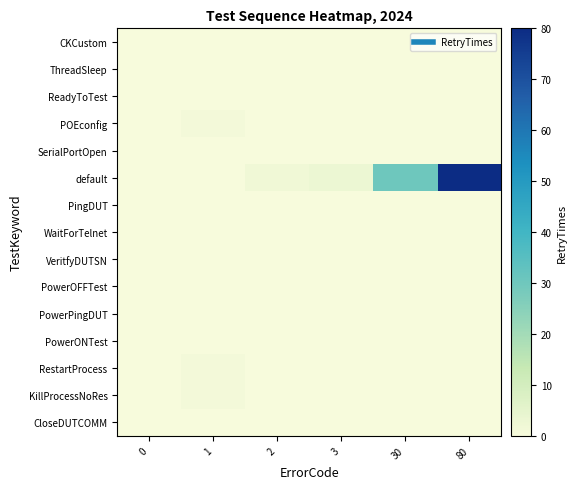

Between 3 and 2, which is larger?

3